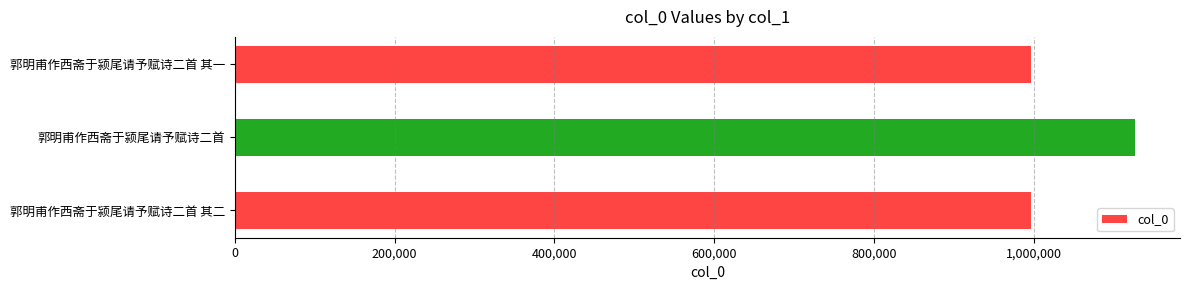

Which has a higher value, 郭明甫作西斋于颍尾请予赋诗二首 or 郭明甫作西斋于颍尾请予赋诗二首 其一?

郭明甫作西斋于颍尾请予赋诗二首